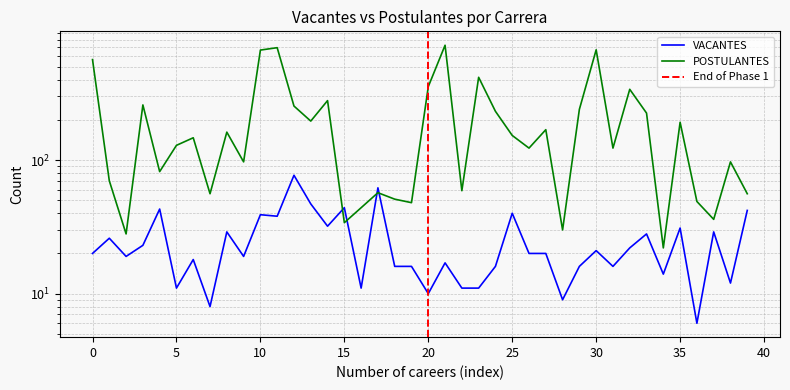

Is this an area chart (filled region under the line)?

No